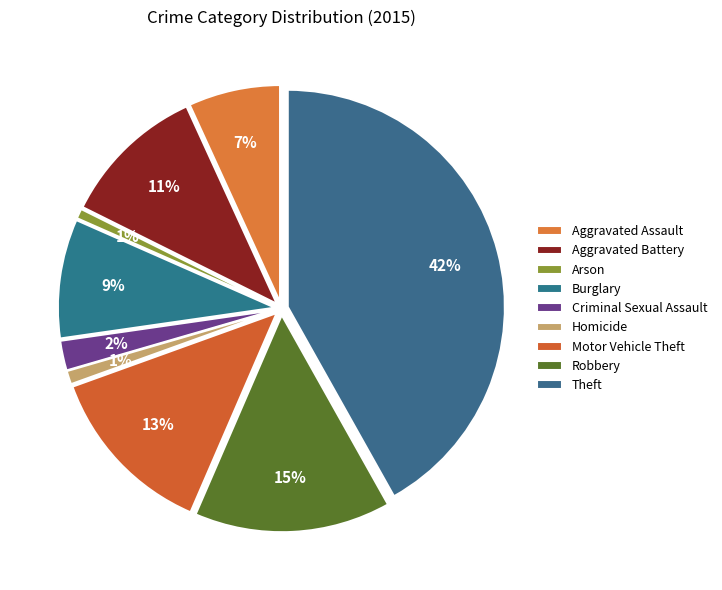

Count the number of slices in the pie.

9